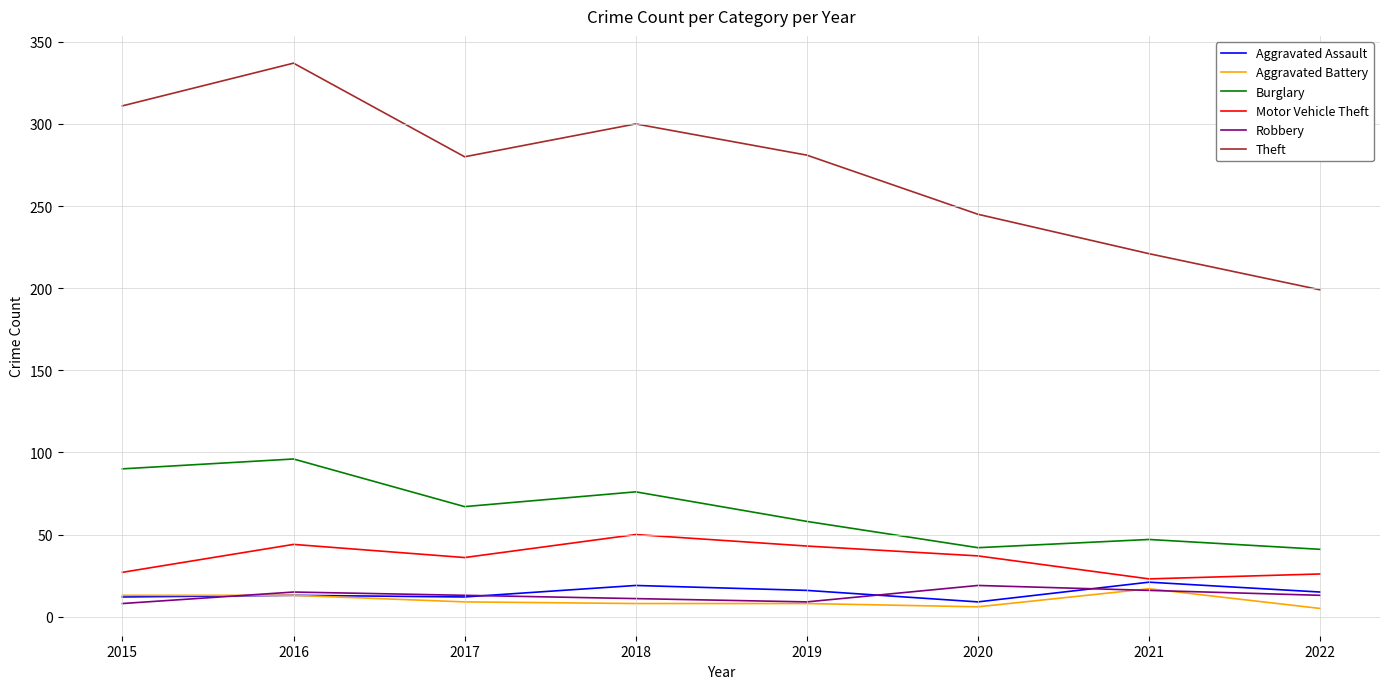

True or false: Aggravated Battery has a value of 8 at 2018.

True